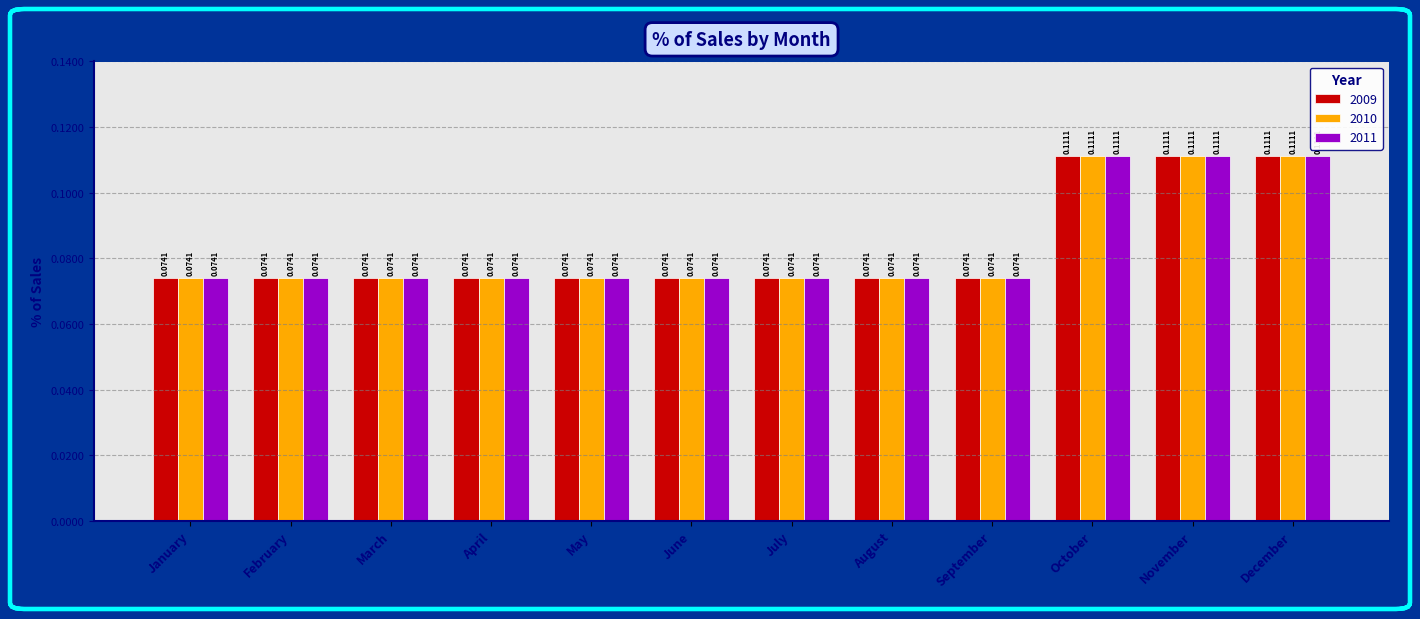

At how many categories does at least one series exceed 0?

12